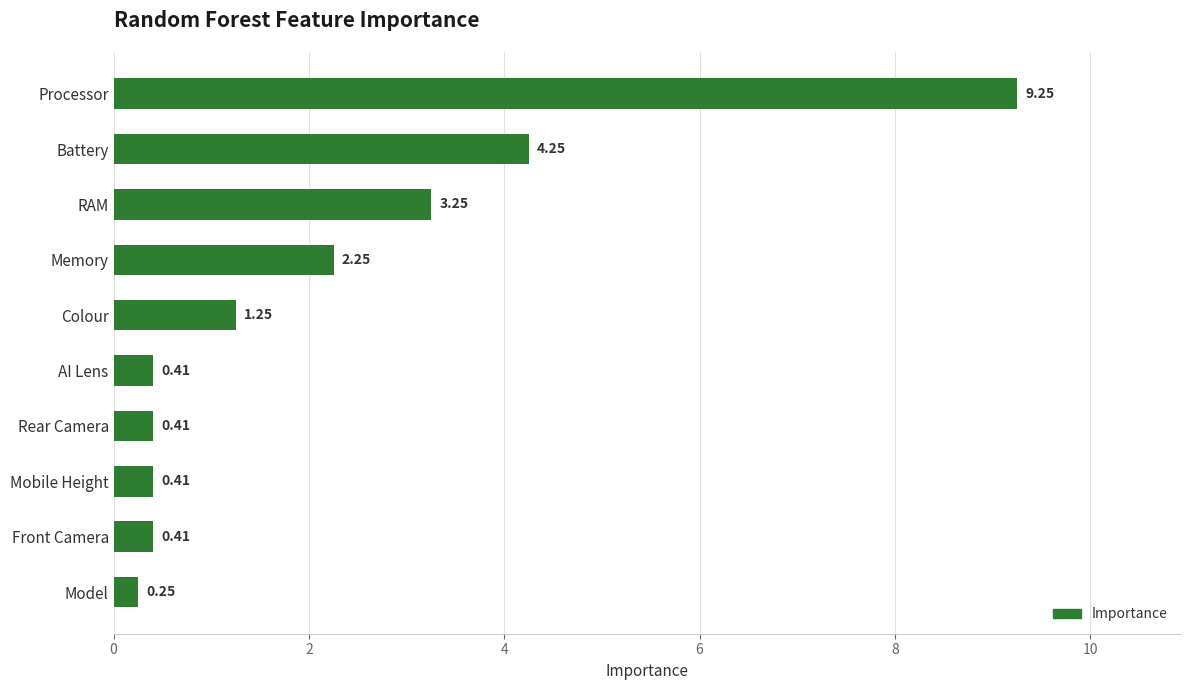

Which label corresponds to the largest value in the chart?

Processor